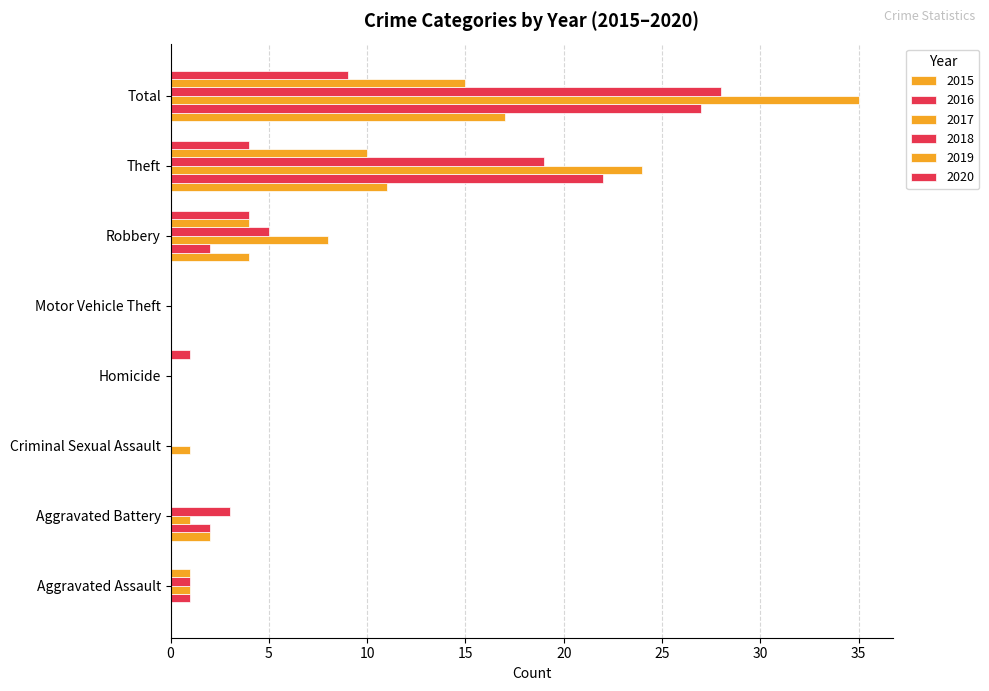

At how many categories does at least one series exceed 3?

3